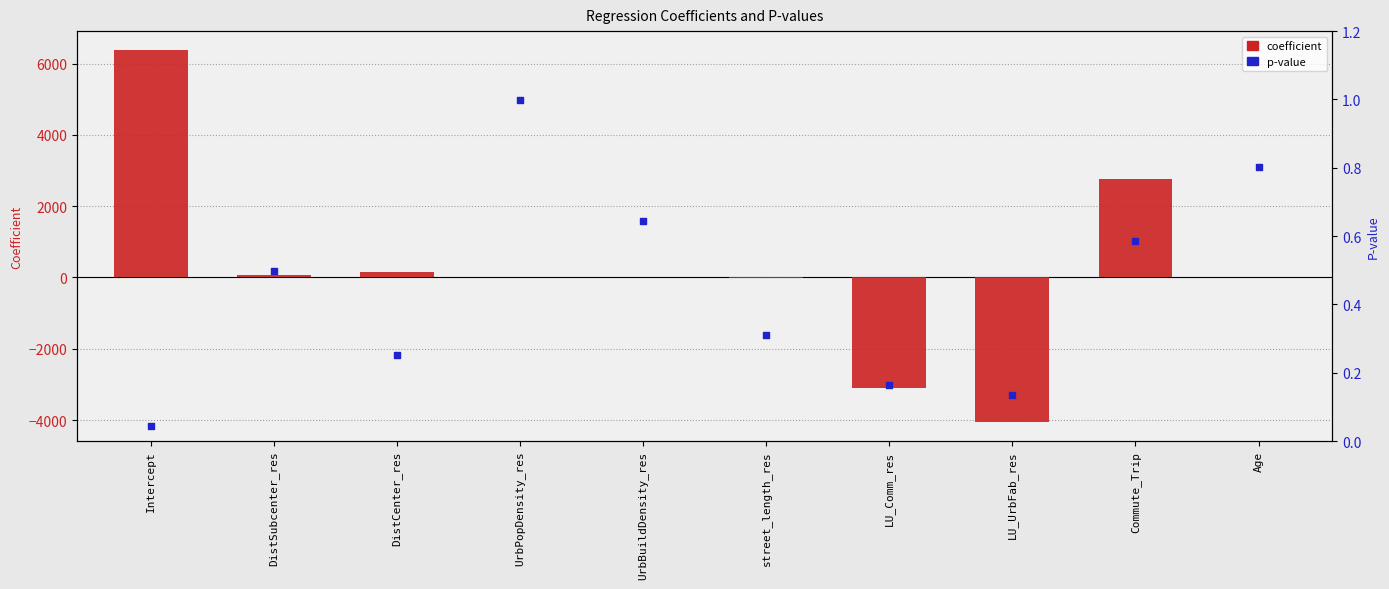

Which series contains the highest Y value?

coefficient